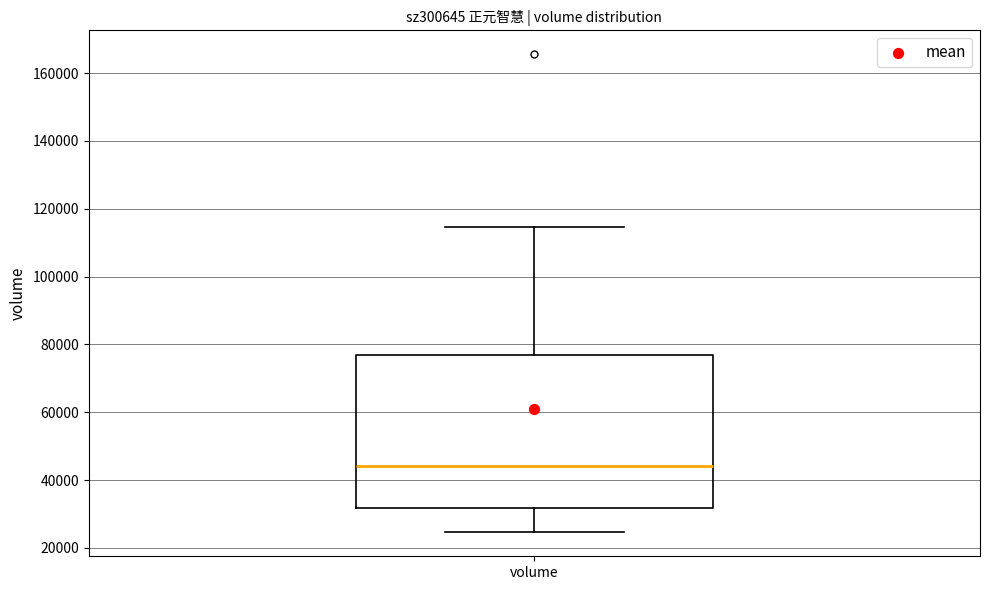

Transcribe this box plot: give where the median line is, the range the box spans, and where the two whiskers end, as read against the y-axis. The values are not printed on the chart, so give them approximately, as read against the axis.

median 44000, box 32000 to 76000, whiskers 24000 to 114000